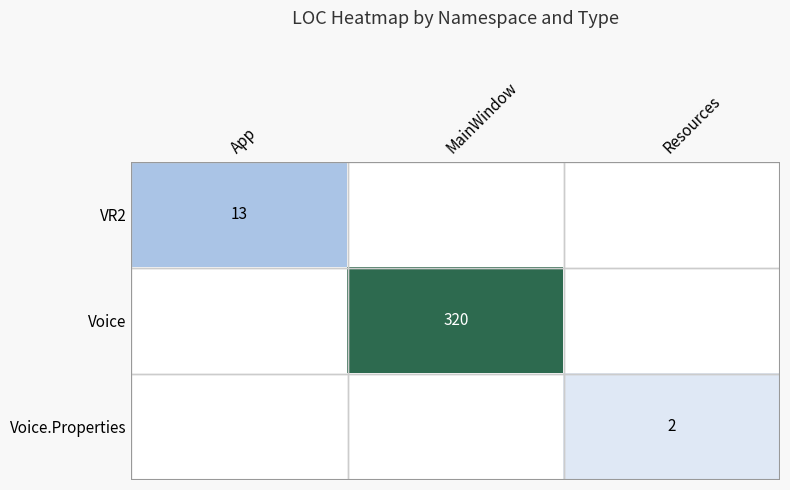

At which category is the sum across all series the highest?

MainWindow